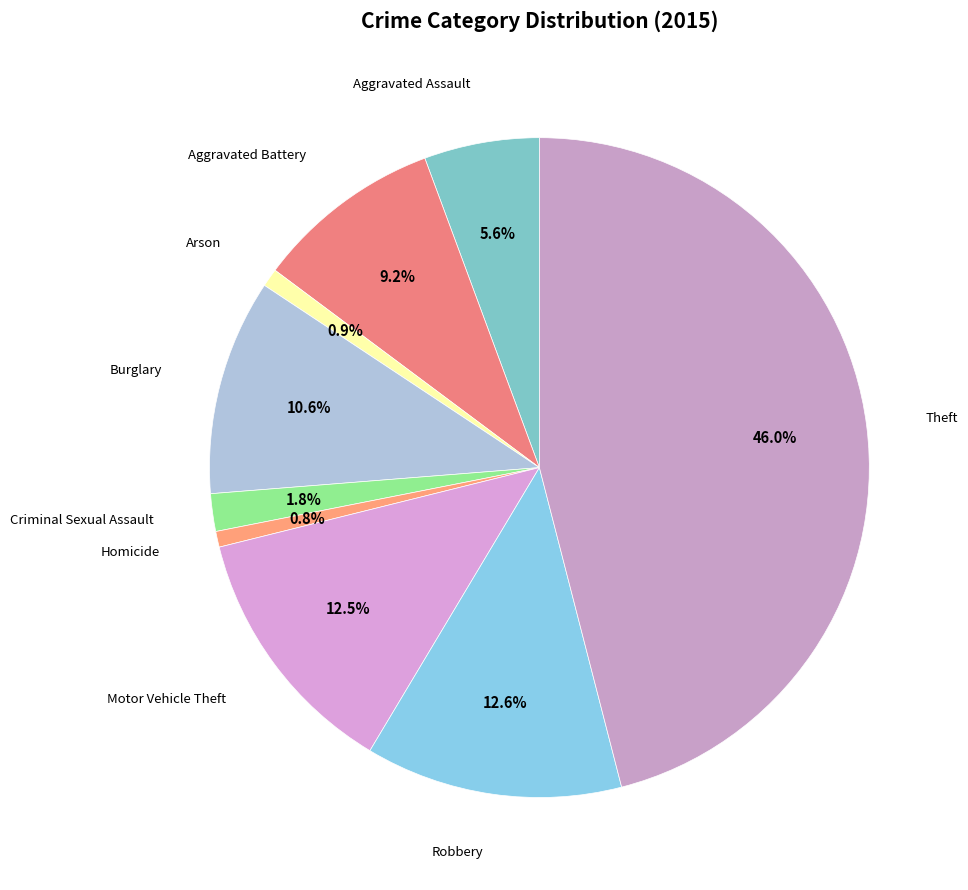

Does Criminal Sexual Assault account for over 50% of the chart?

No